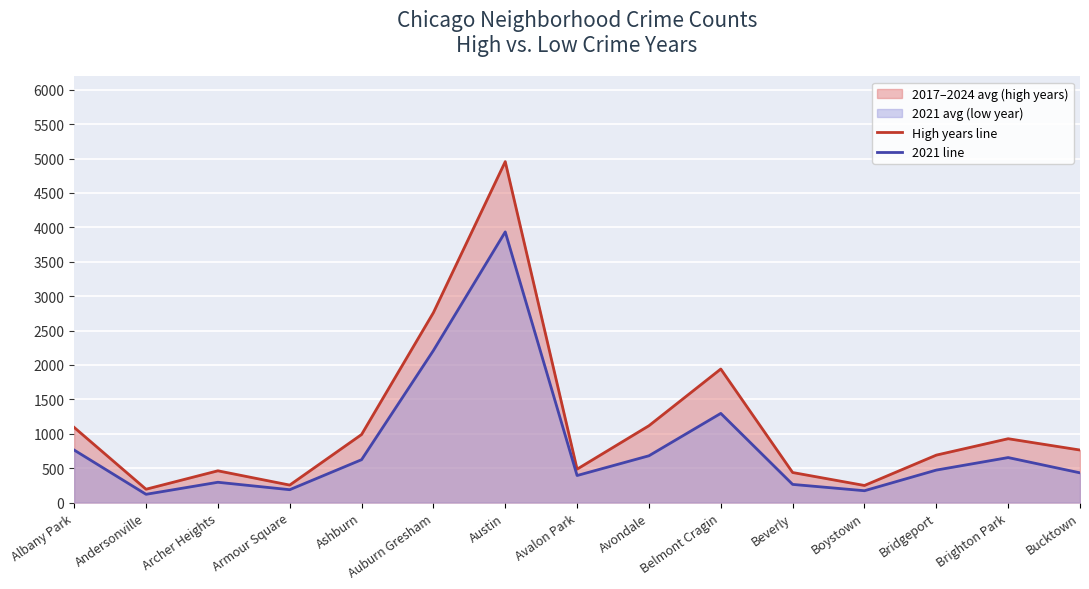

Does the chart display data point markers on the line(s)?

No